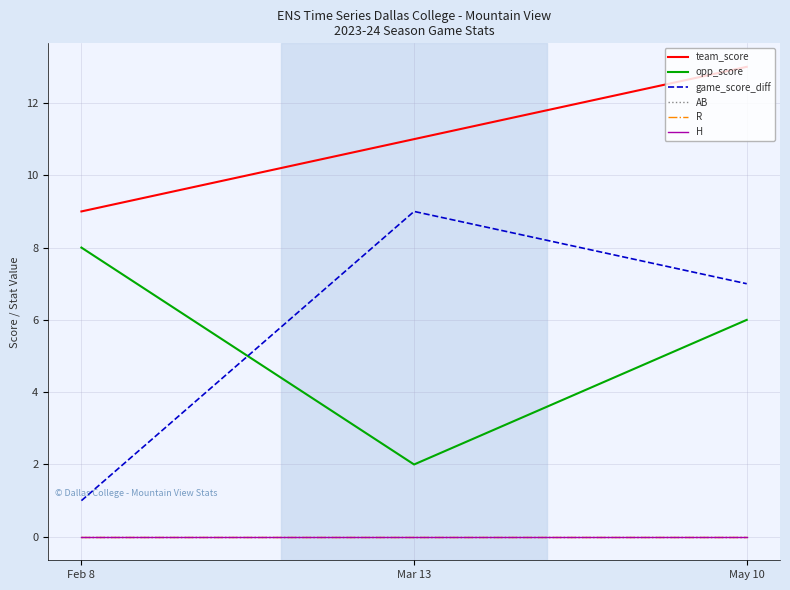

Does the chart display data point markers on the line(s)?

No